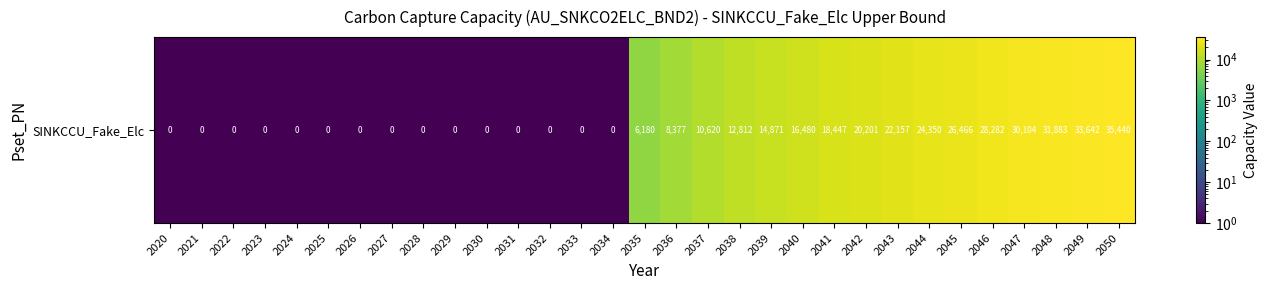

The value at 2030 is 0.1. True or false?

False